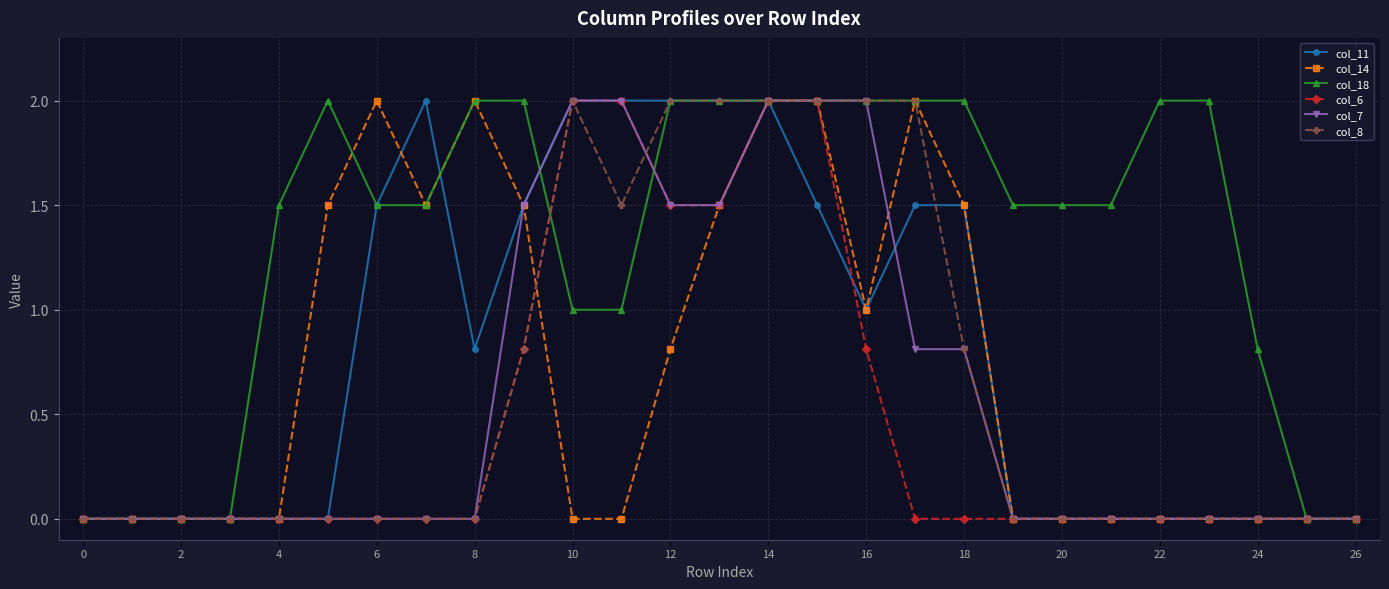

Reading left to right, extract all data points from this chart.

col_11: 0.0	0.0	0.0	0.0	0.0	0.0	1.5	2.0	0.8	1.5	2.0	2.0	2.0	2.0	2.0	1.5	1.0	1.5	1.5	0.0	0.0	0.0	0.0	0.0	0.0	0.0	0.0
col_14: 0.0	0.0	0.0	0.0	0.0	1.5	2.0	1.5	2.0	1.5	0.0	0.0	0.8	1.5	2.0	2.0	1.0	2.0	1.5	0.0	0.0	0.0	0.0	0.0	0.0	0.0	0.0
col_18: 0.0	0.0	0.0	0.0	1.5	2.0	1.5	1.5	2.0	2.0	1.0	1.0	2.0	2.0	2.0	2.0	2.0	2.0	2.0	1.5	1.5	1.5	2.0	2.0	0.8	0.0	0.0
col_6: 0.0	0.0	0.0	0.0	0.0	0.0	0.0	0.0	0.0	0.8	2.0	2.0	1.5	1.5	2.0	2.0	0.8	0.0	0.0	0.0	0.0	0.0	0.0	0.0	0.0	0.0	0.0
col_7: 0.0	0.0	0.0	0.0	0.0	0.0	0.0	0.0	0.0	1.5	2.0	2.0	1.5	1.5	2.0	2.0	2.0	0.8	0.8	0.0	0.0	0.0	0.0	0.0	0.0	0.0	0.0
col_8: 0.0	0.0	0.0	0.0	0.0	0.0	0.0	0.0	0.0	0.8	2.0	1.5	2.0	2.0	2.0	2.0	2.0	2.0	0.8	0.0	0.0	0.0	0.0	0.0	0.0	0.0	0.0